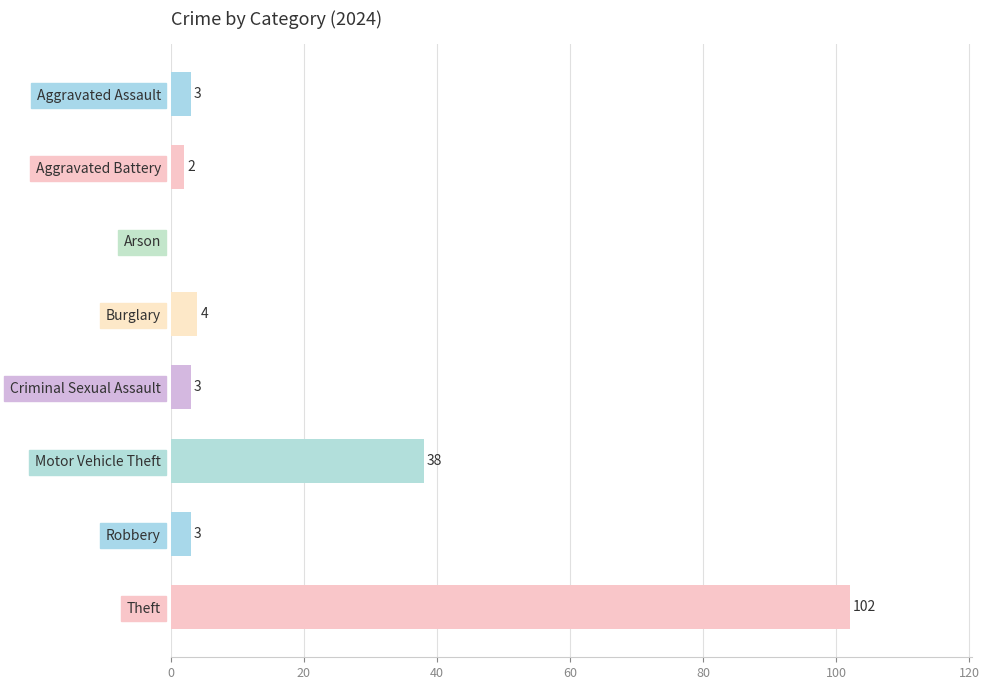

What is the ratio of the value at Motor Vehicle Theft to the value at Aggravated Assault?

12.7